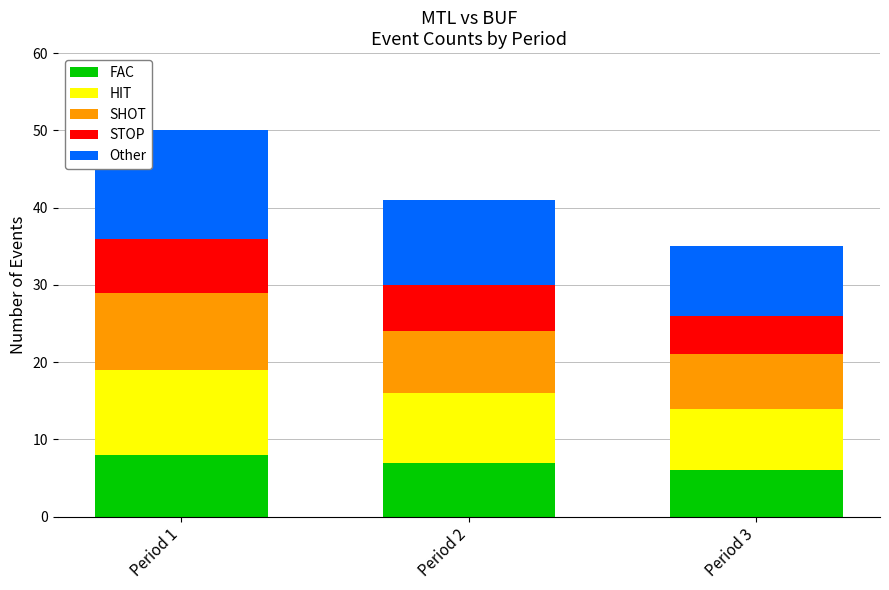

What is the minimum value for FAC?

6